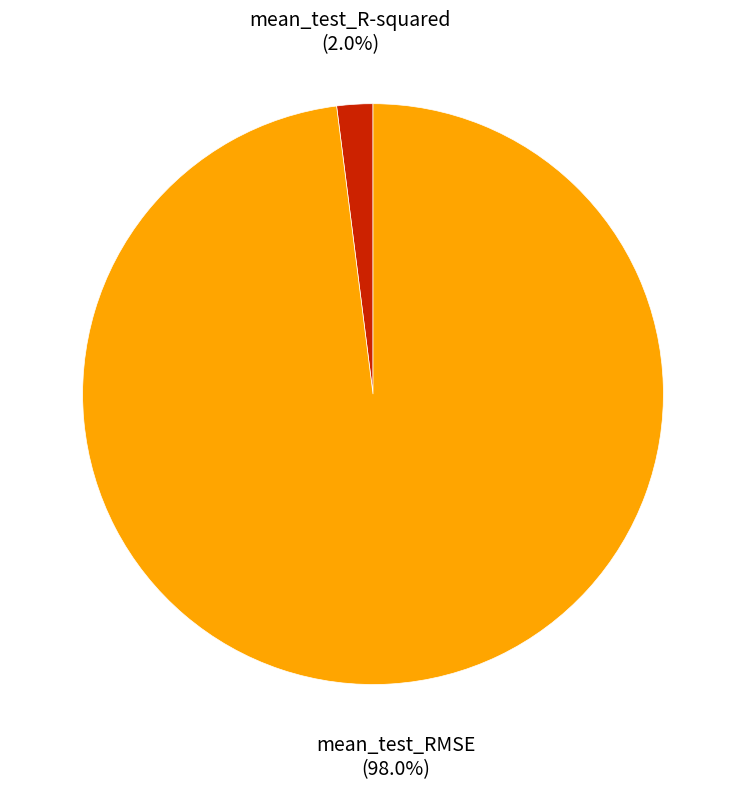

To the nearest percent, what is the difference between the largest and smallest slice percentages?

96%